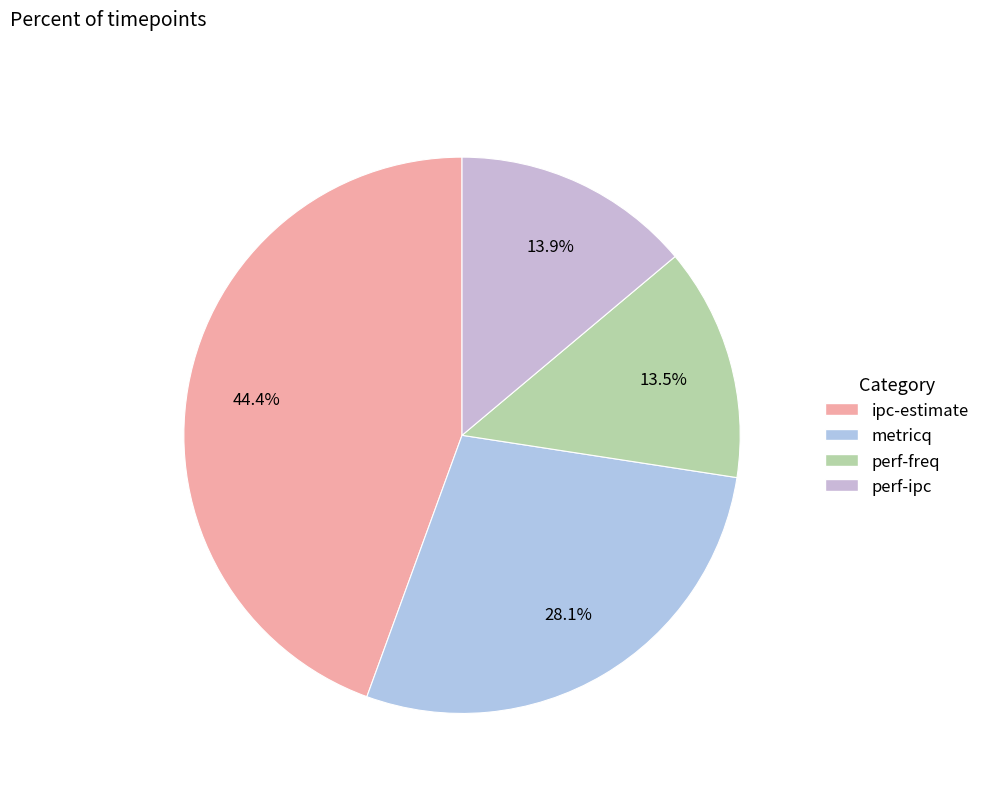

What percentage is the ipc-estimate slice, to the nearest percent?

44%